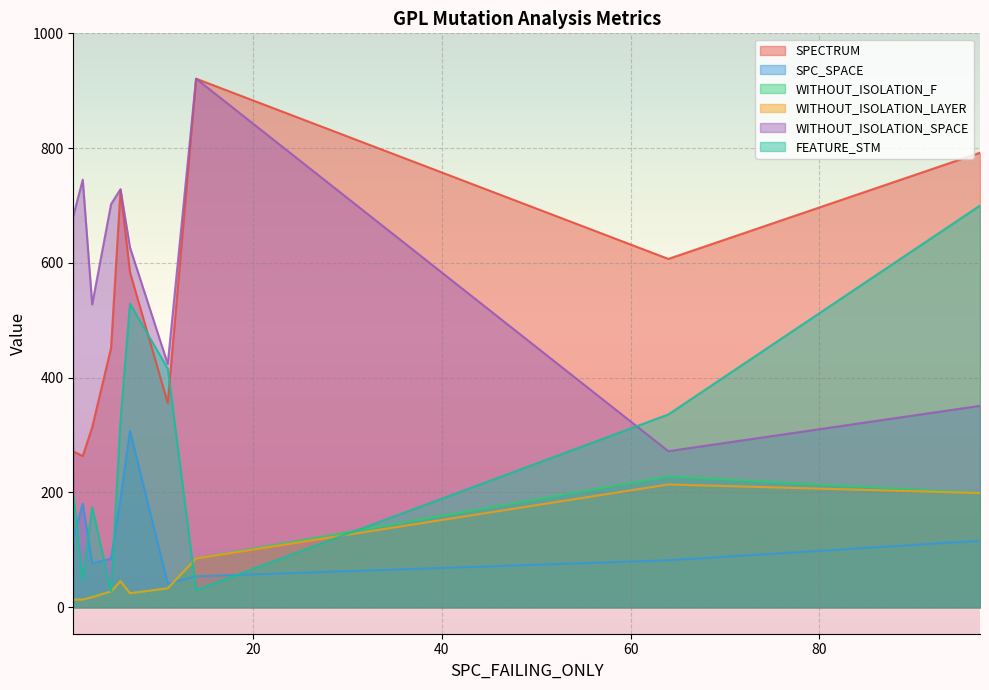

What is the maximum value shown in the chart?

921.0